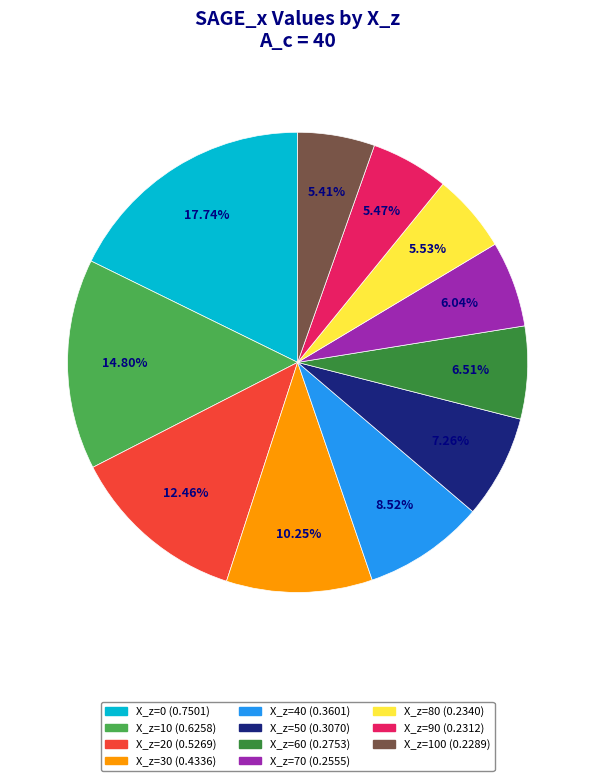

What is the total percentage of 30 and 70?

16.3%